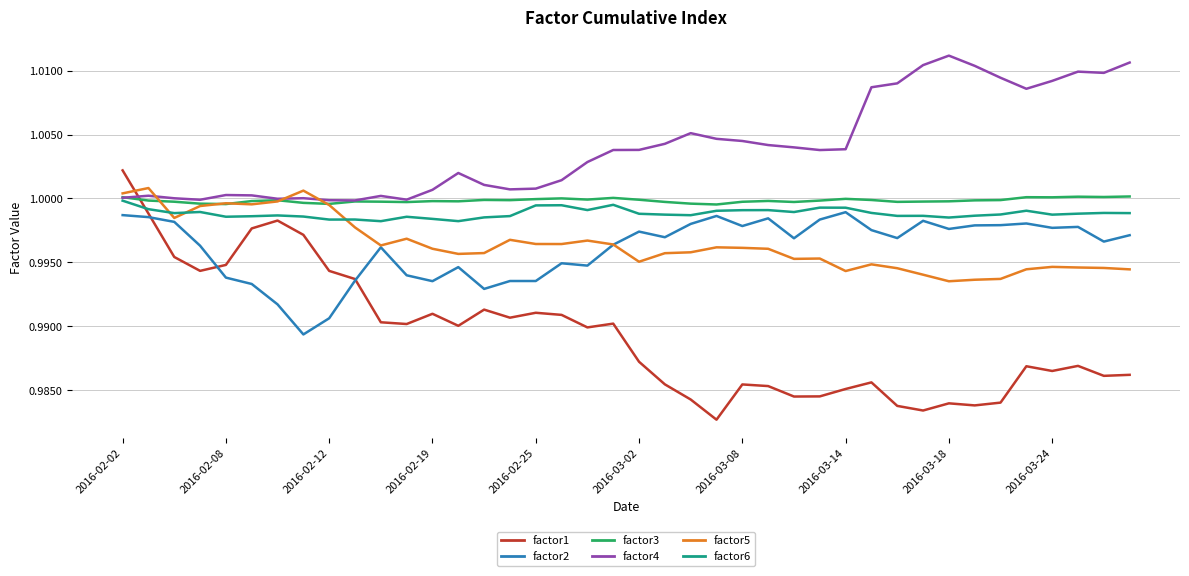

How many lines are shown in the chart?

6